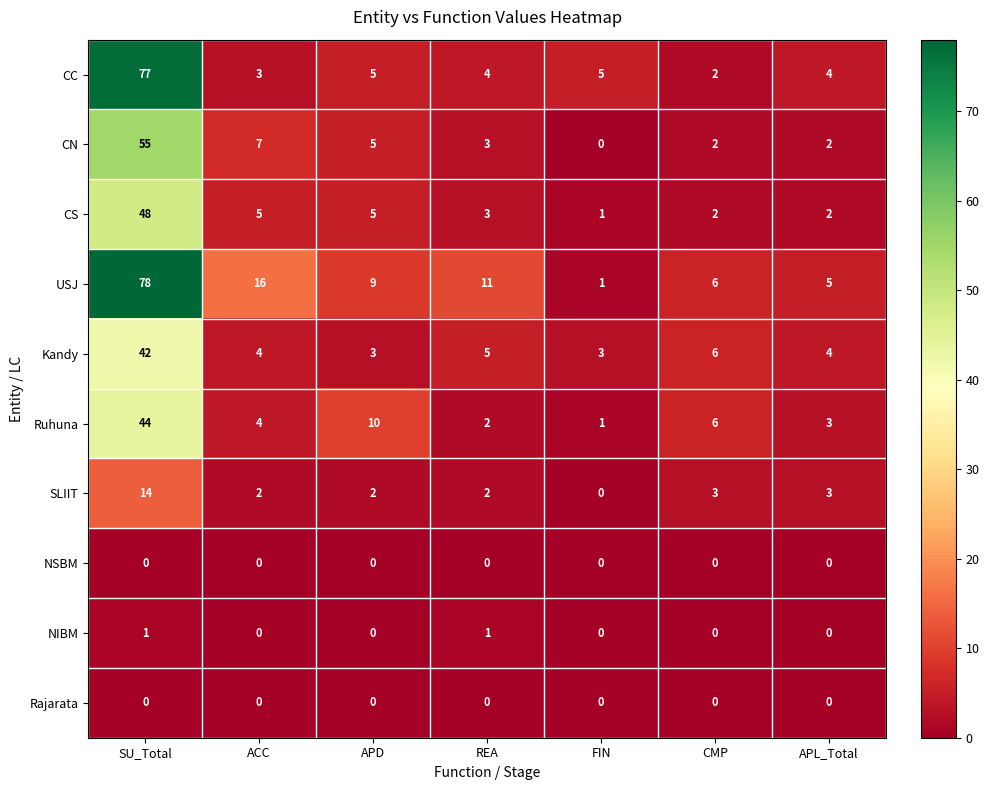

Which series has the largest range (max minus min)?

USJ